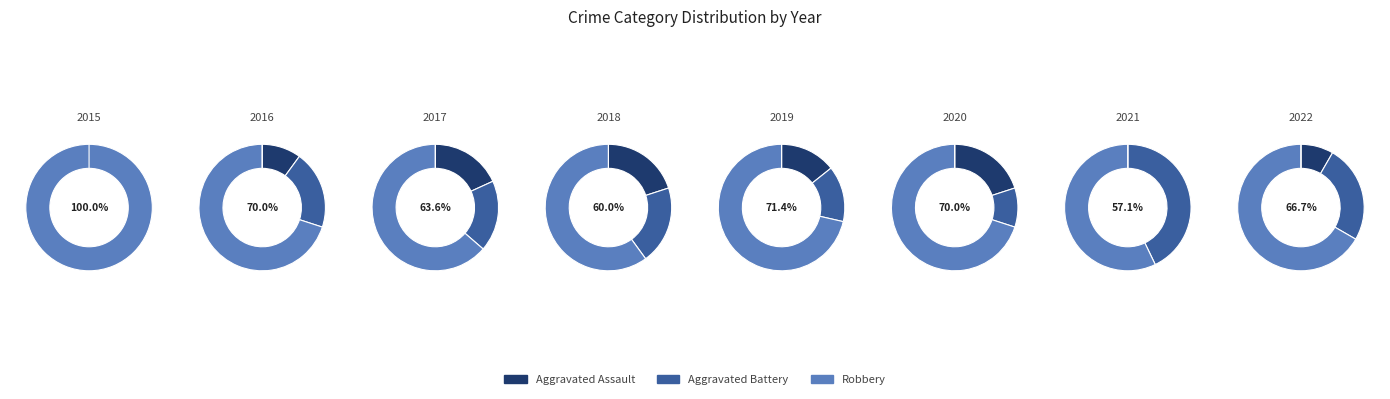

Rank the series by their maximum value, from highest to lowest.

Robbery, Aggravated Battery, Aggravated Assault